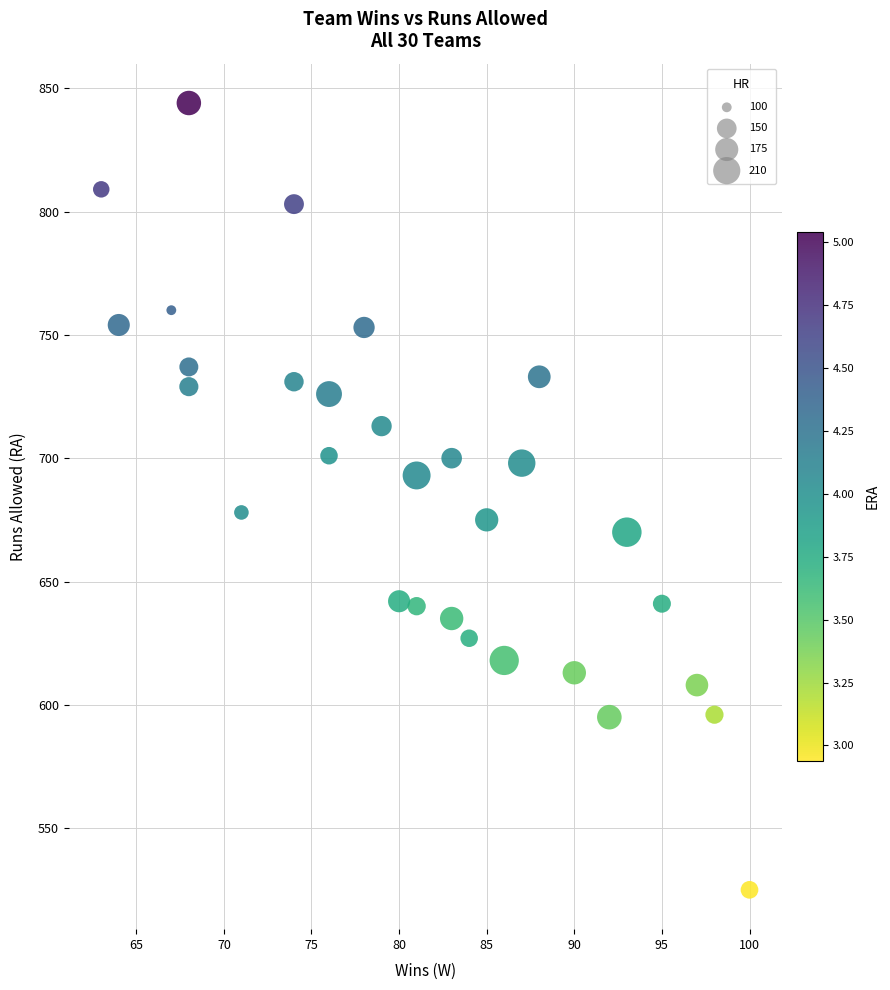

What is the range of Y values (max minus min)?

319